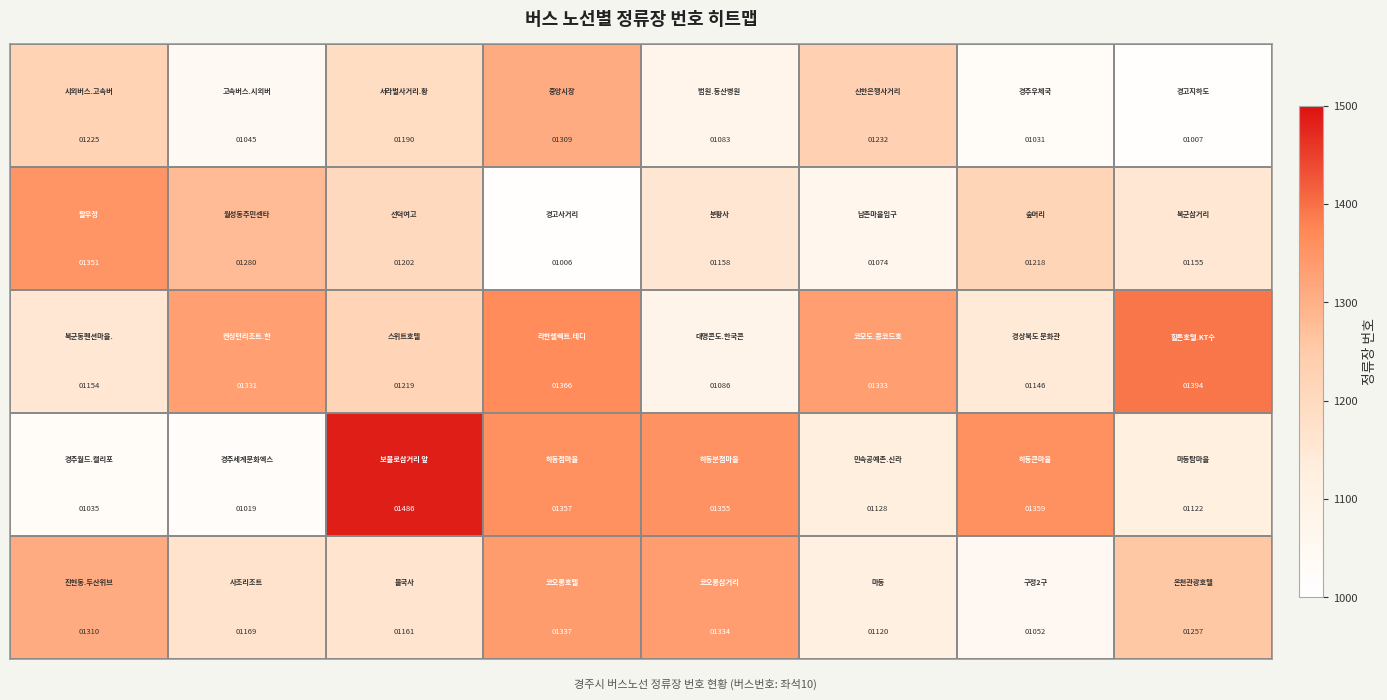

What is the greatest value displayed?

1486